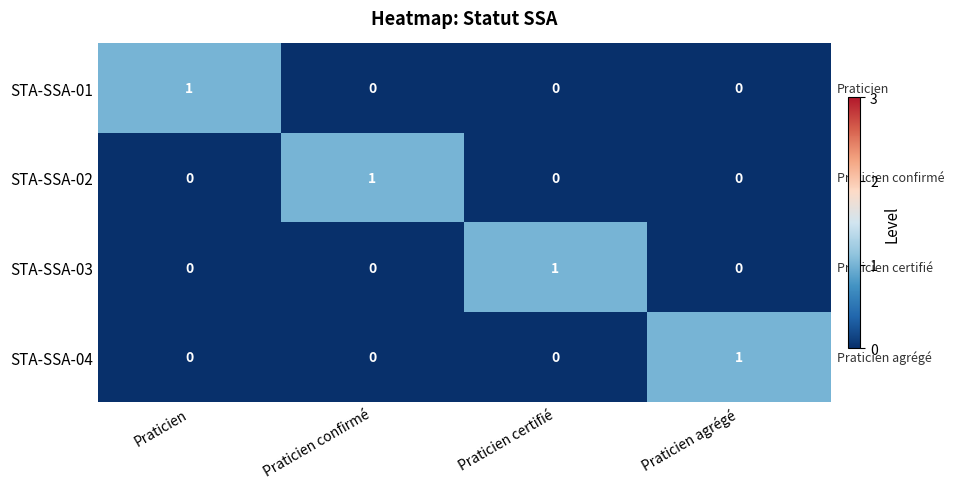

Which category has the highest value in the STA-SSA-01 series?

Praticien